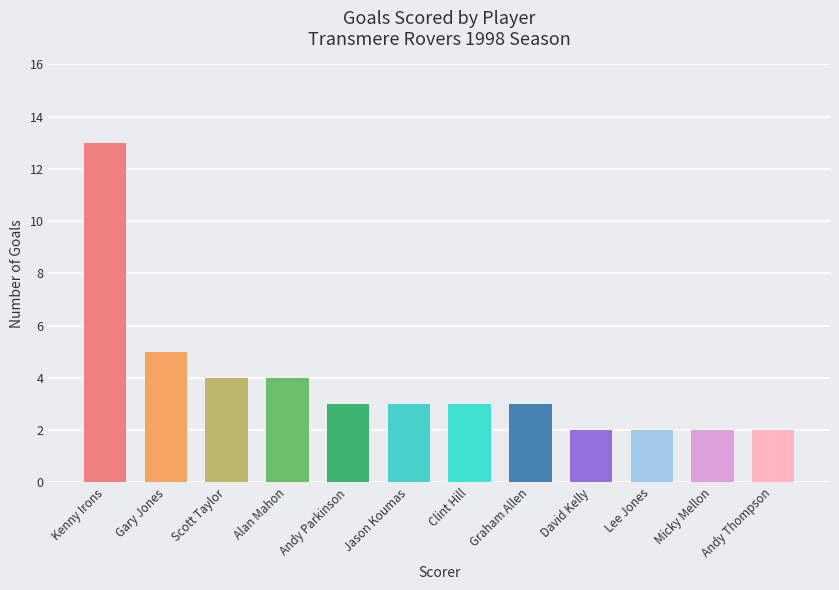

At which label does the data first exceed 3?

Kenny Irons